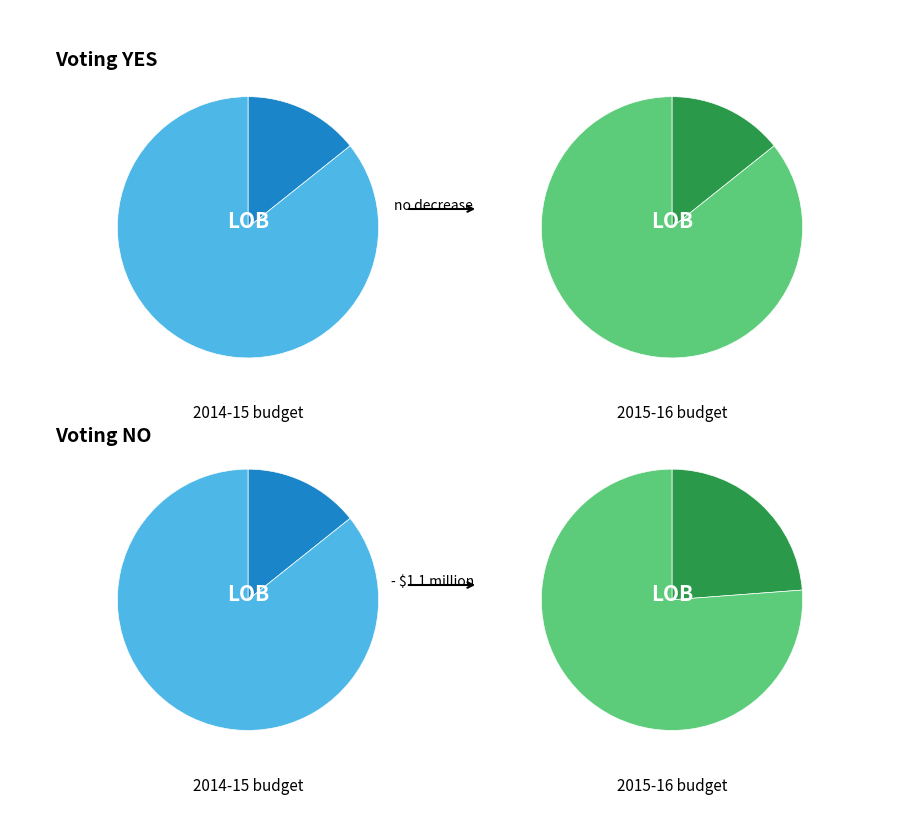

Is it true that 1 is 1% of the pie?

False